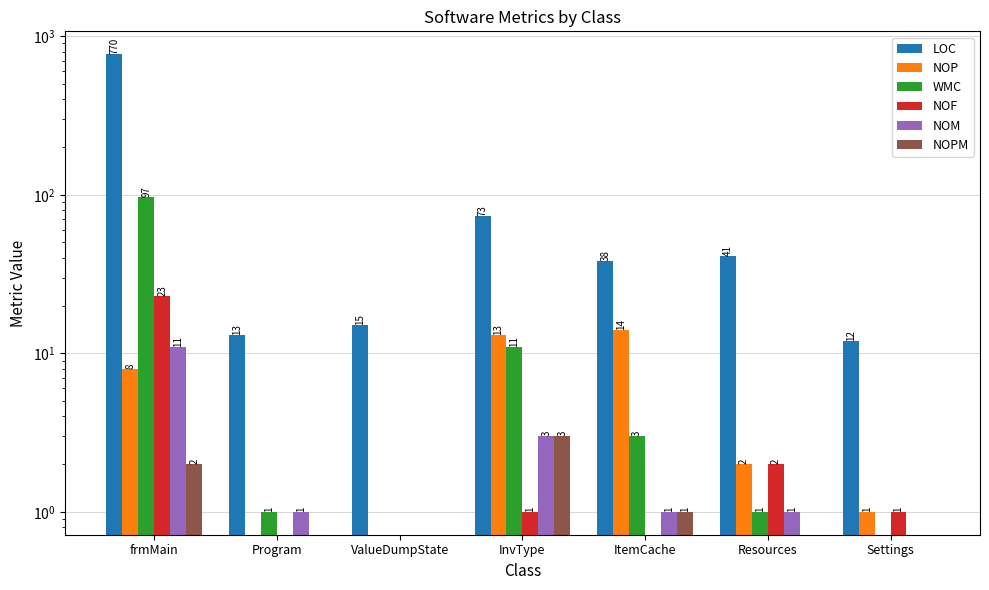

Does the chart contain any negative values?

No